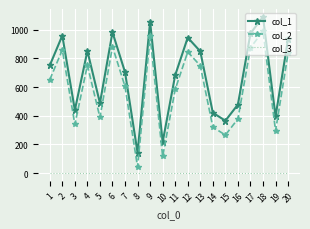

Rank the series by their maximum value, from lowest to highest.

col_3, col_2, col_1